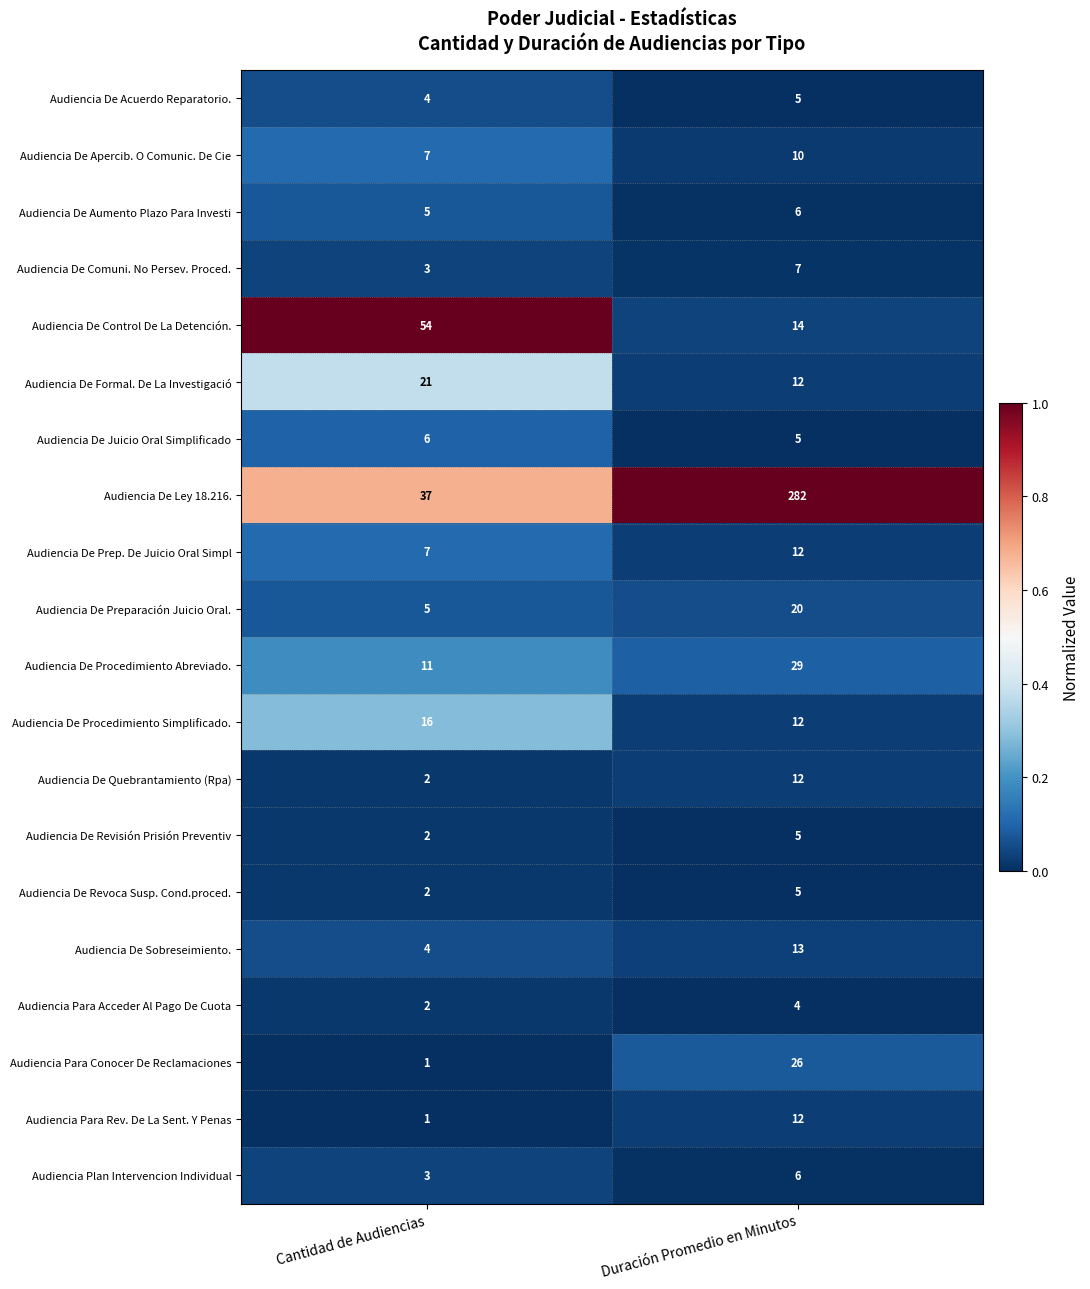

What is the total value across all series at Duración Promedio en Minutos?

497